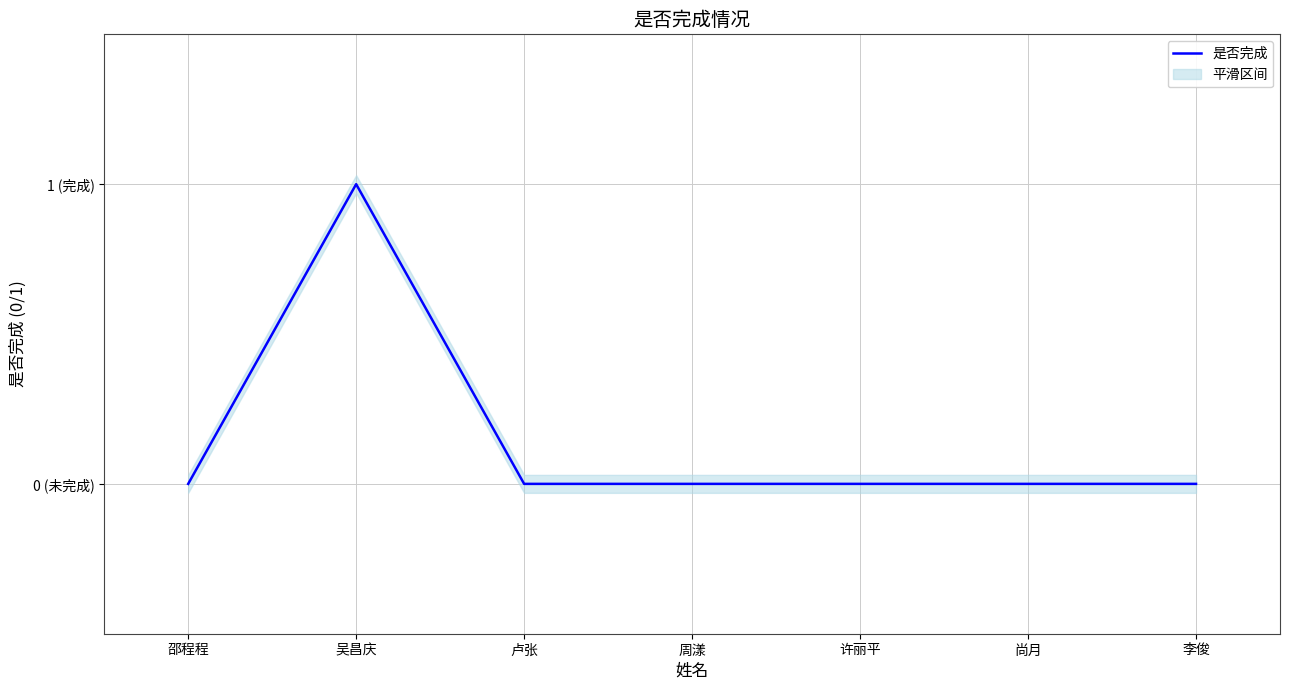

At which category does the data reach its first local peak?

吴昌庆